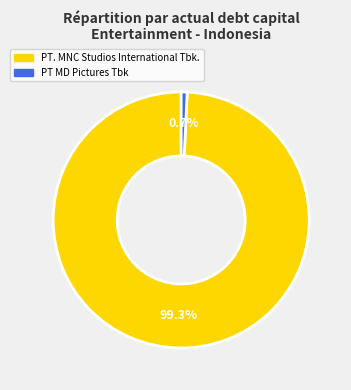

How many segments does this pie chart have?

2